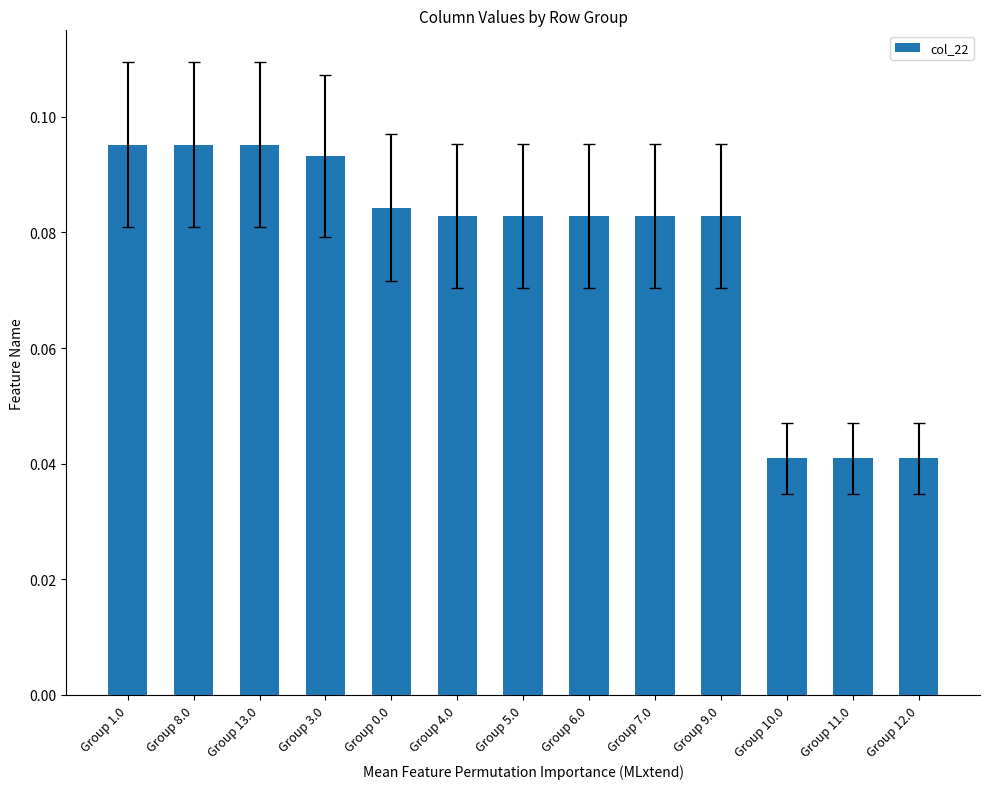

The value at Group 10.0 is 0.1. True or false?

False